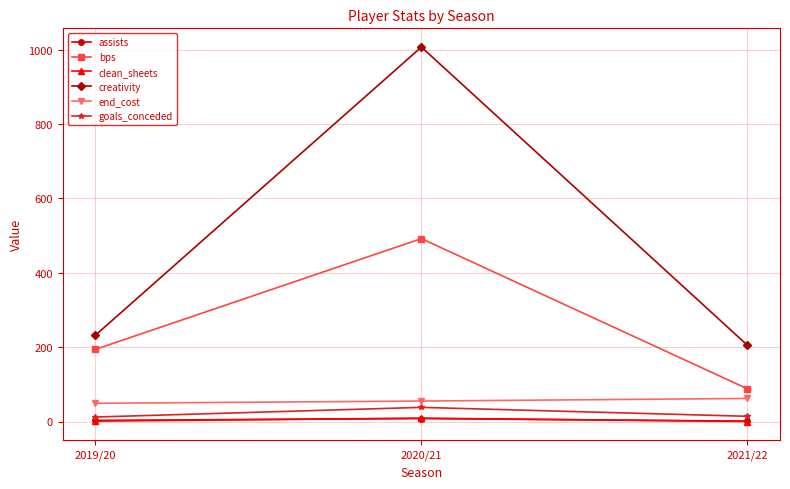

What is the label of the 3rd point from the right?

2019/20